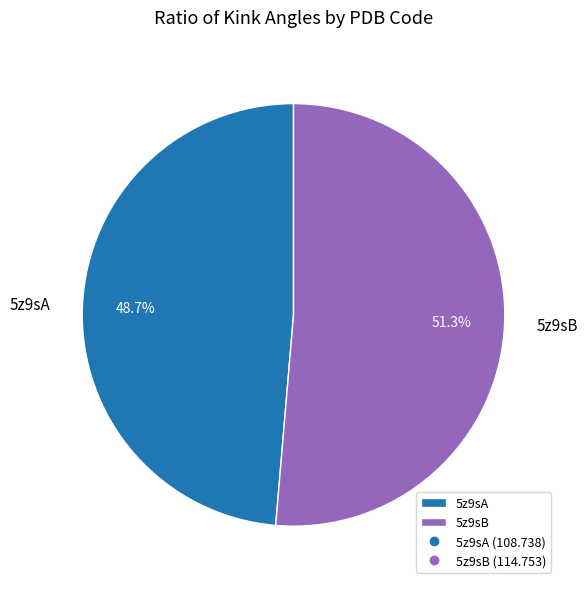

What is the largest slice in the pie chart?

5z9sB